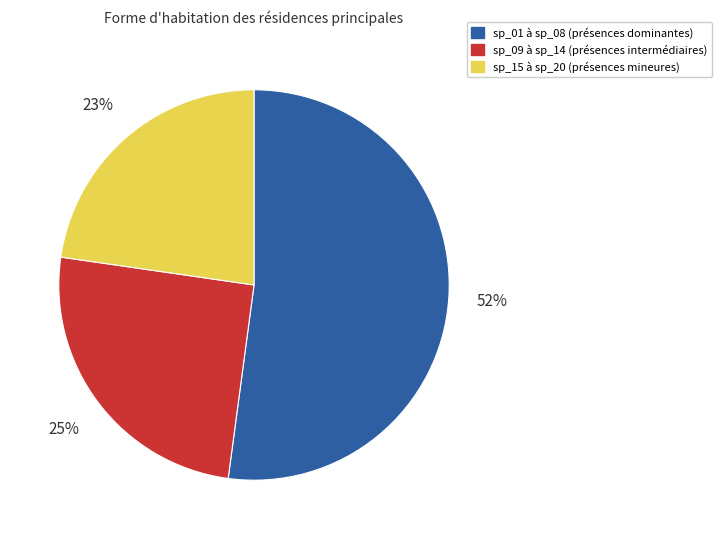

Between sp_09 à sp_14 (présences intermédiaires) and sp_15 à sp_20 (présences mineures), which is larger?

sp_09 à sp_14 (présences intermédiaires)